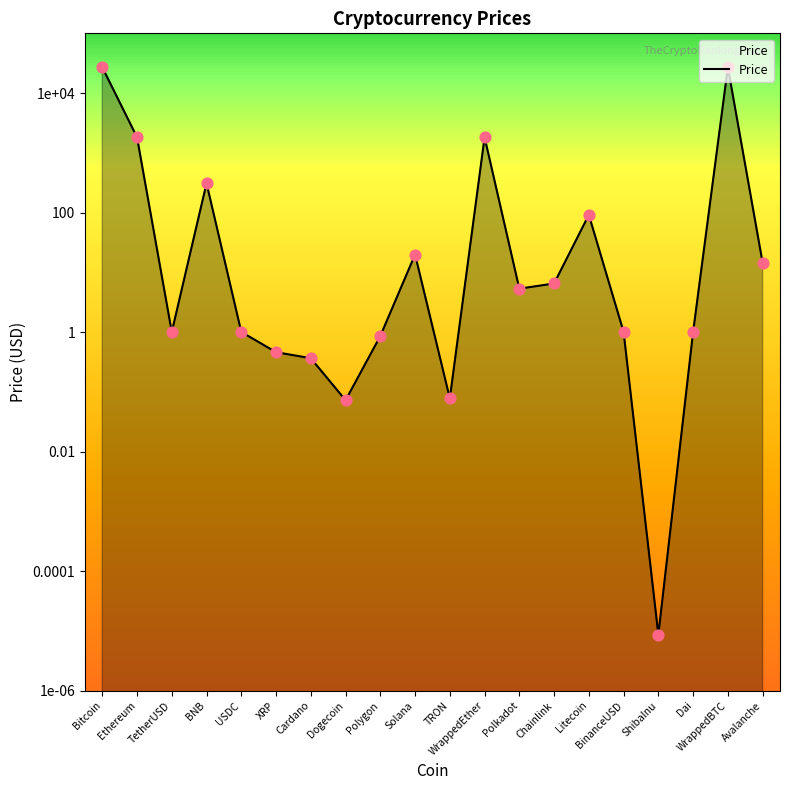

Approximately how many times larger is the value at WrappedEther compared to Polkadot?

342.4